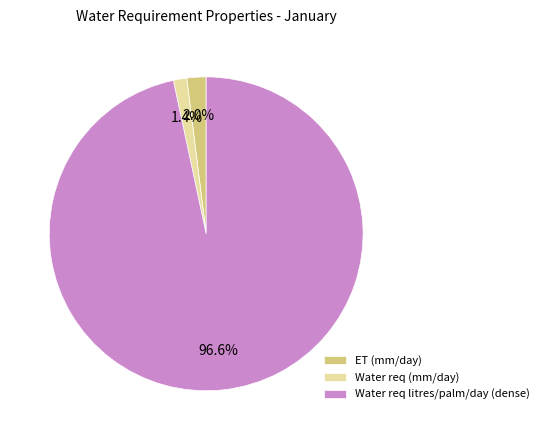

Rank the categories by value from lowest to highest.

Water req (mm/day), ET (mm/day), Water req litres/palm/day (dense)